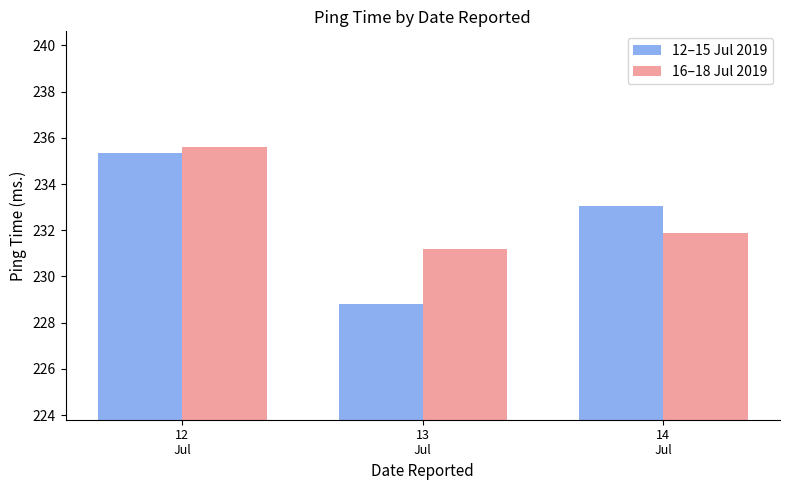

Is the value of 16–18 Jul 2019 at 13
Jul greater than the value of 12–15 Jul 2019 at 12
Jul?

No